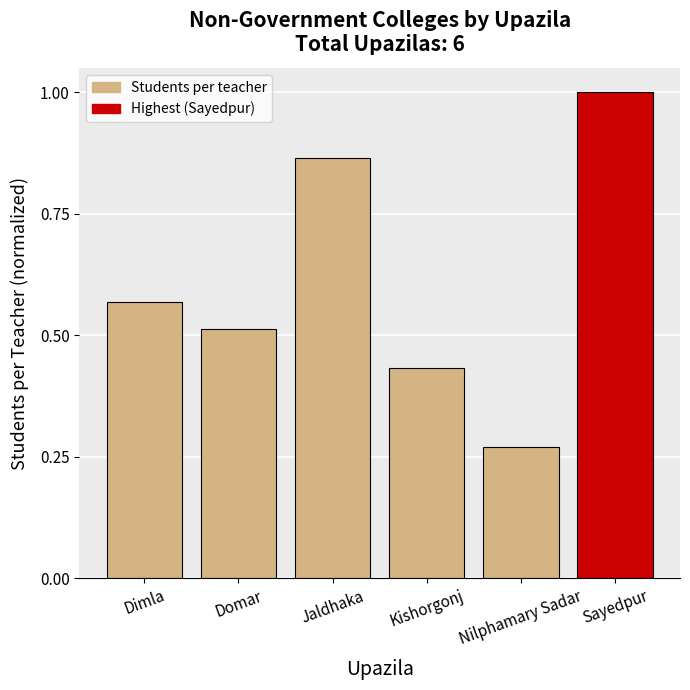

What is the label of the 3rd bar from the right?

Kishorgonj